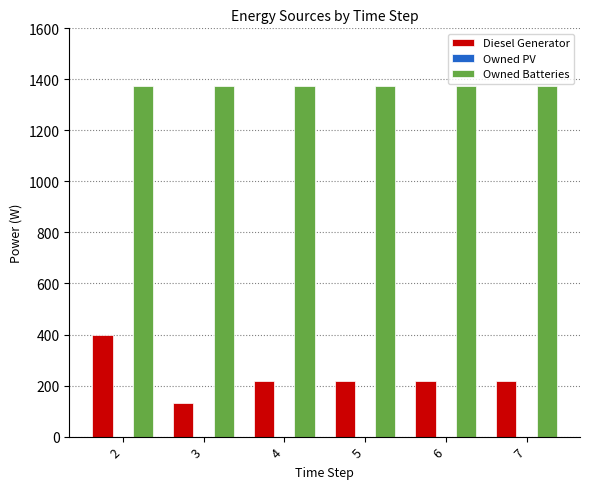

Where does the Diesel Generator series first go above 216?

2